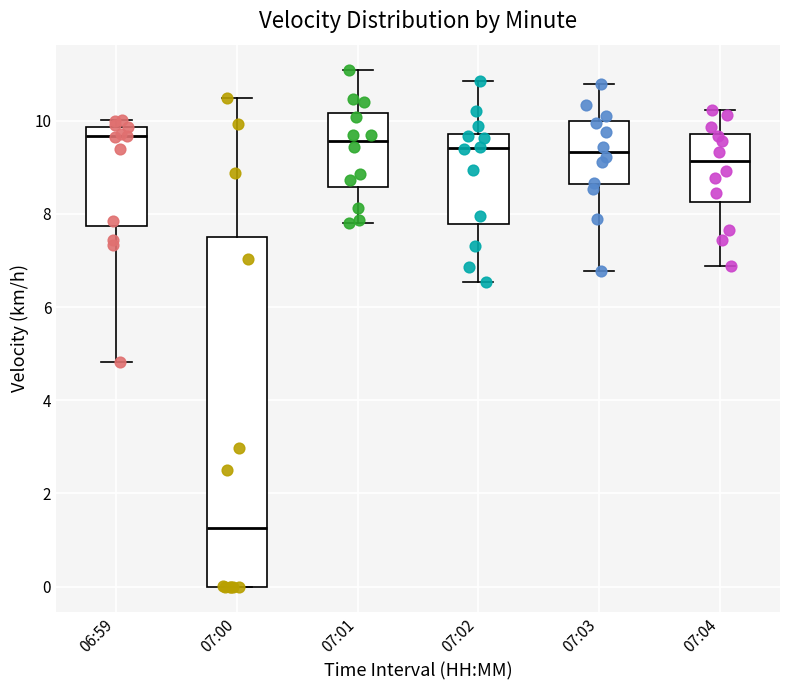

Where is the lower edge of the box for 07:01 on the y-axis? The values are not printed on the chart, so give them approximately, as read against the axis.

8.6